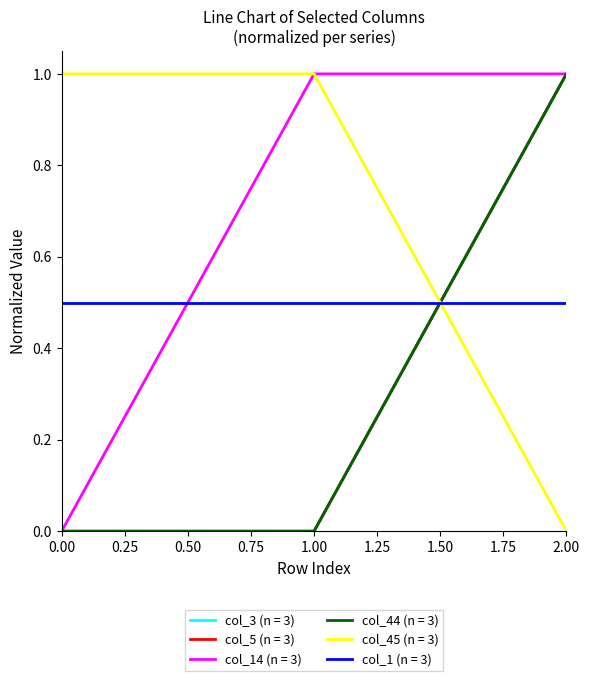

Does the chart have visible grid lines?

No